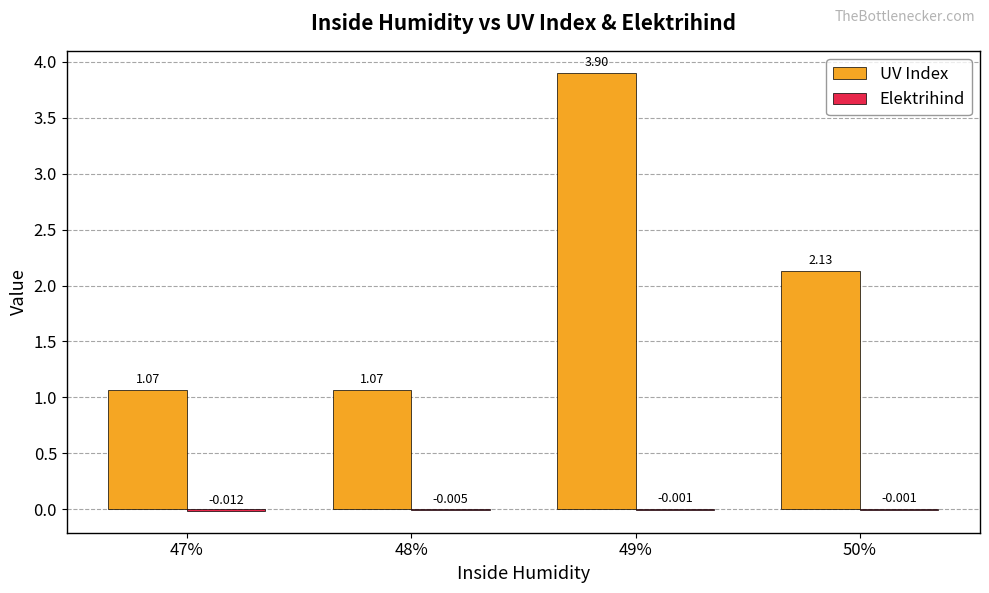

Which series changed the most between 47% and 49%?

UV Index